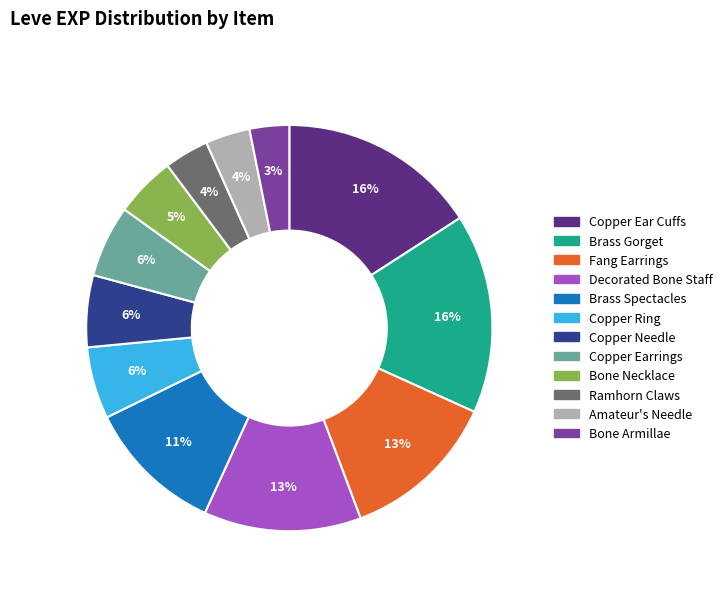

To the nearest percent, what is the average slice percentage?

8%